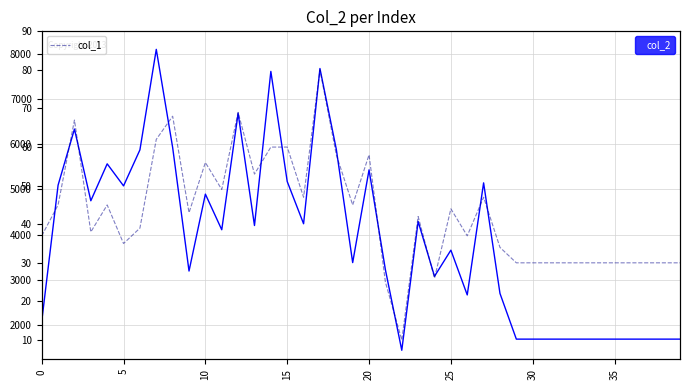

True or false: col_2 and col_1 cross at least once.

False